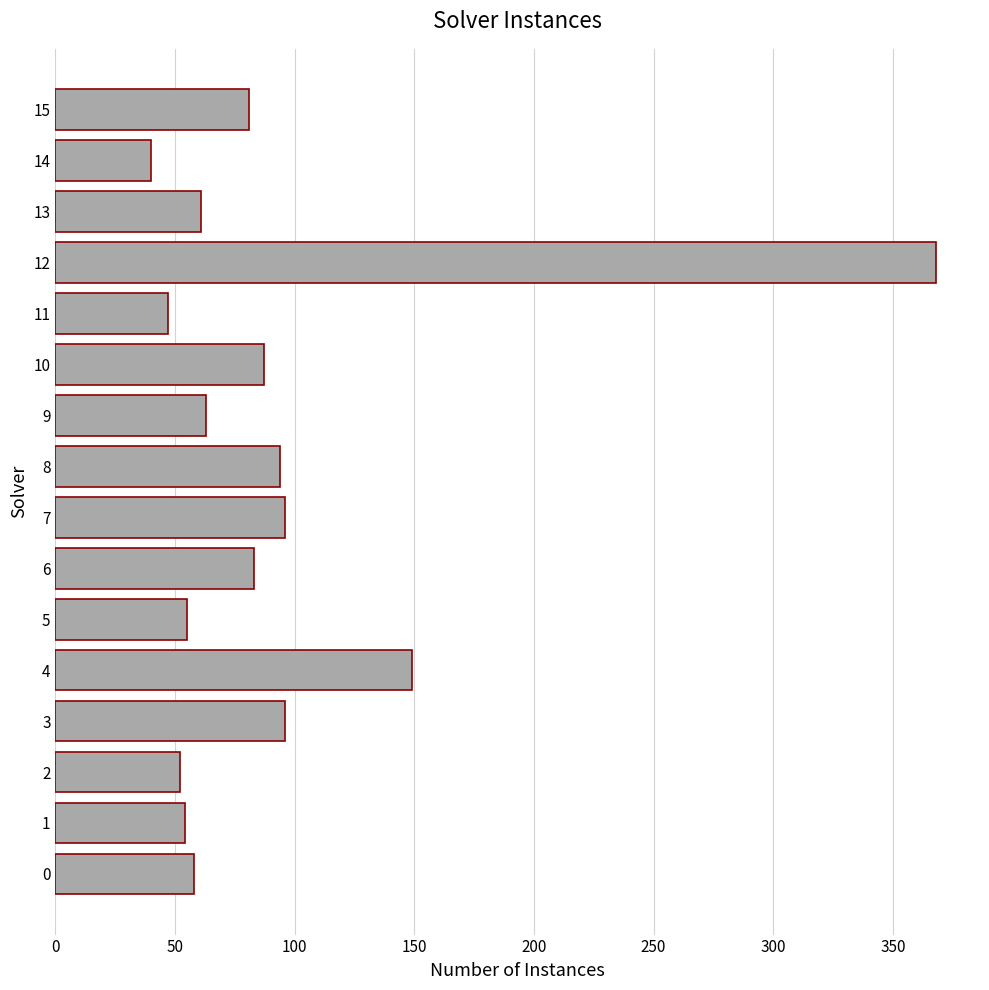

How many values are below 81?

8